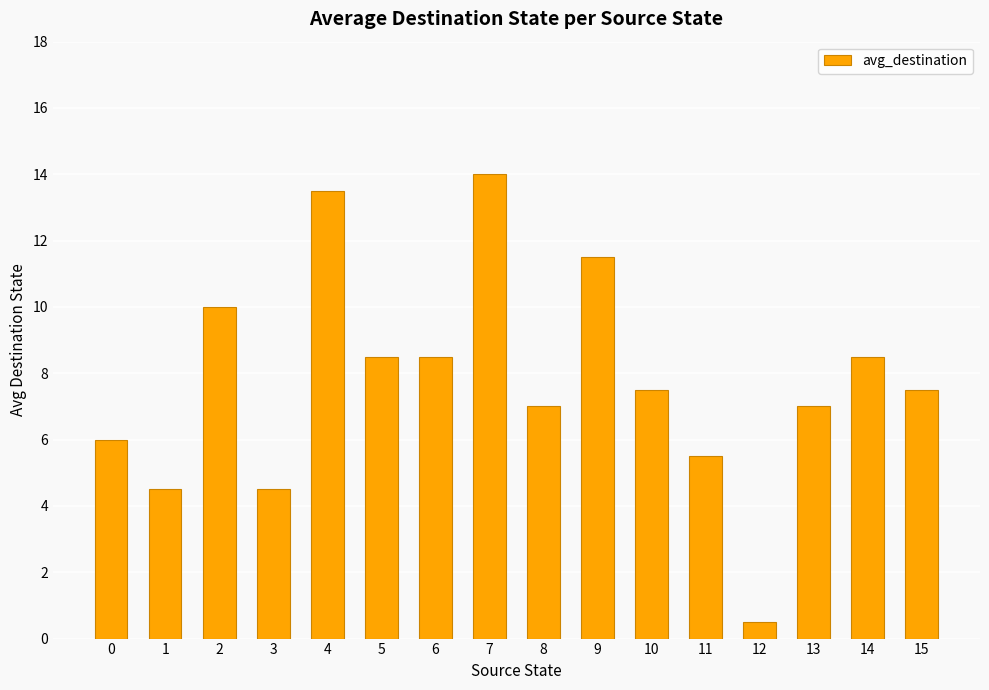

Count the number of categories in the chart.

16